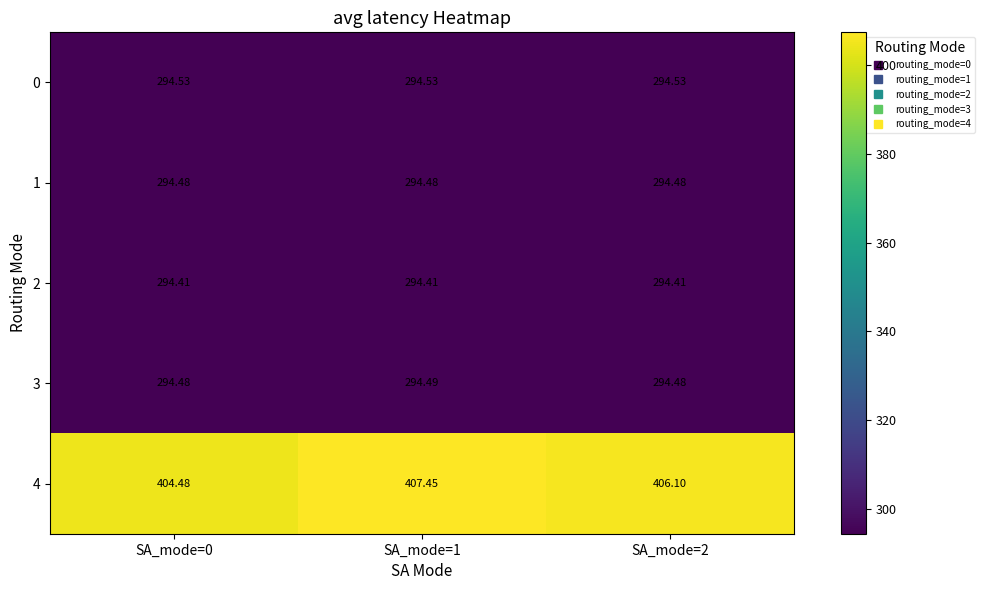

What is the minimum value shown in the chart?

294.4